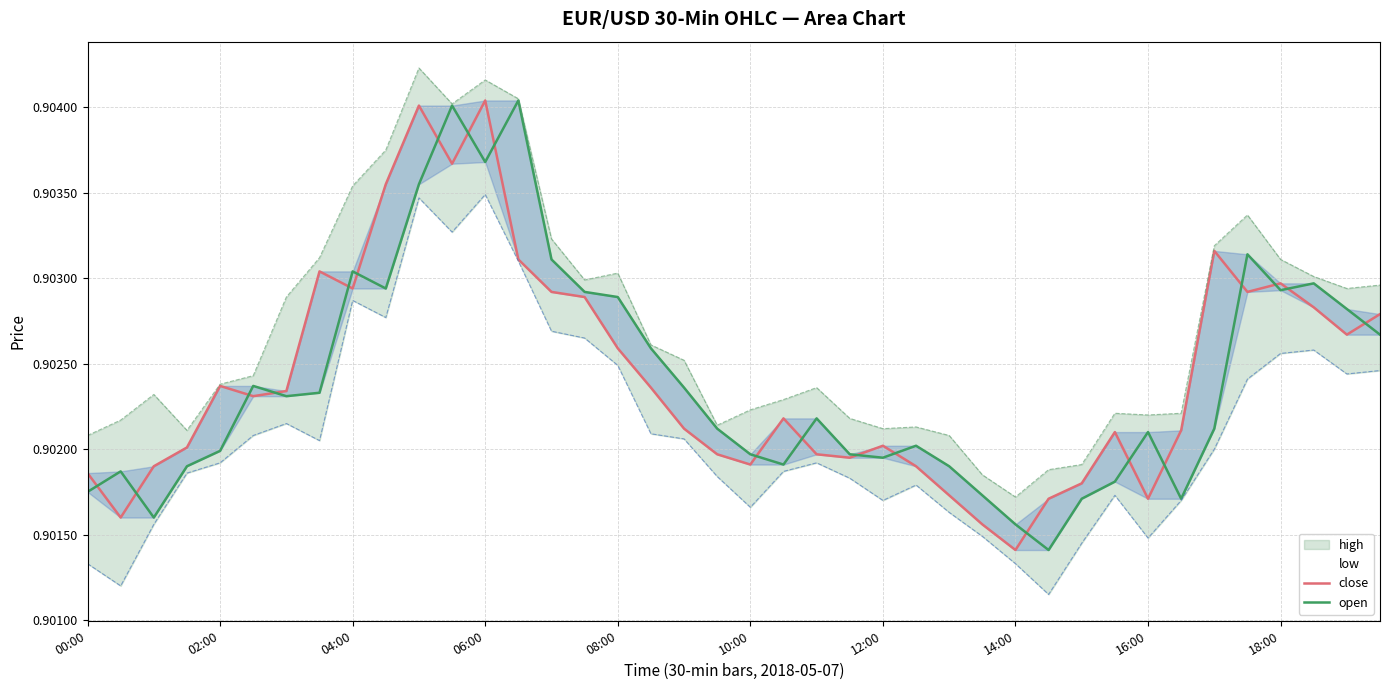

Rank the series at 27 from lowest to highest value.

close, open